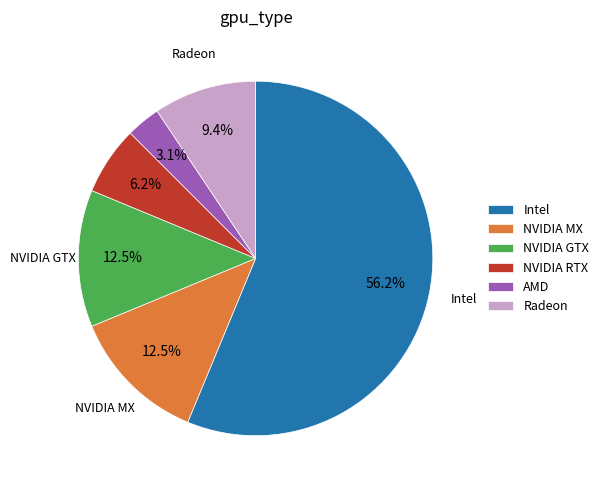

Is Radeon the majority of the pie?

No